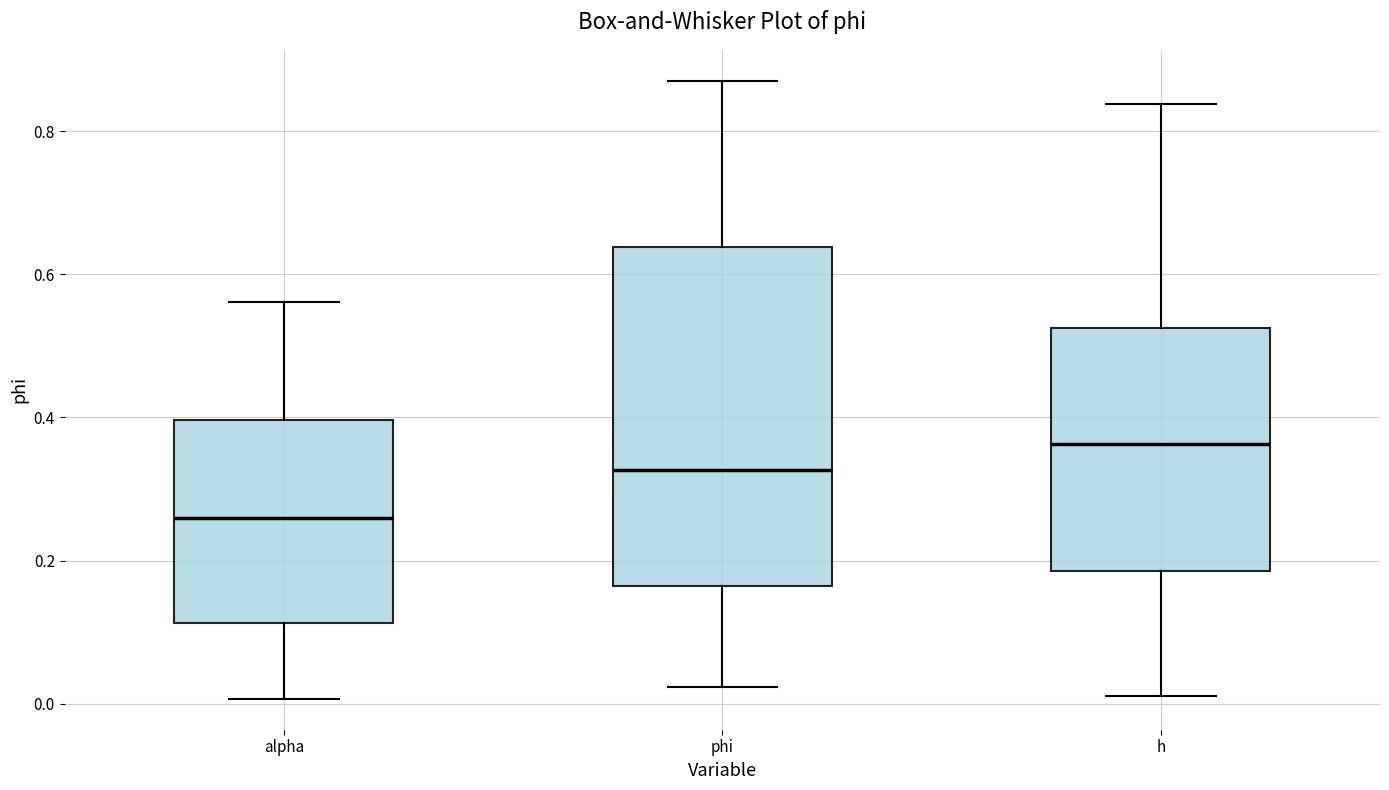

Which box is the tallest, from its lower edge to its upper edge?

phi